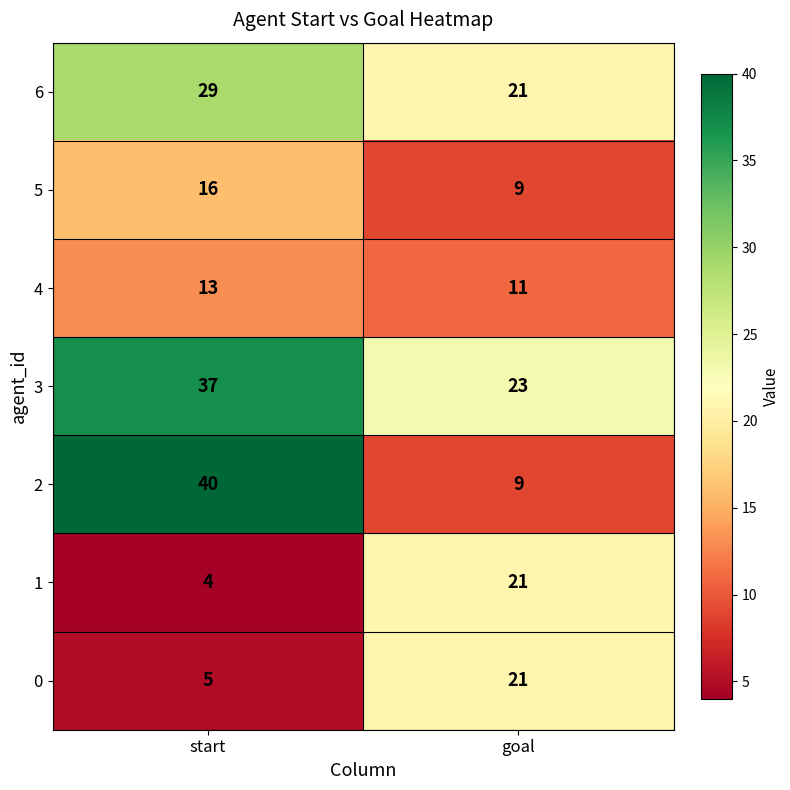

List the labels in order of 5 value, smallest first.

goal, start